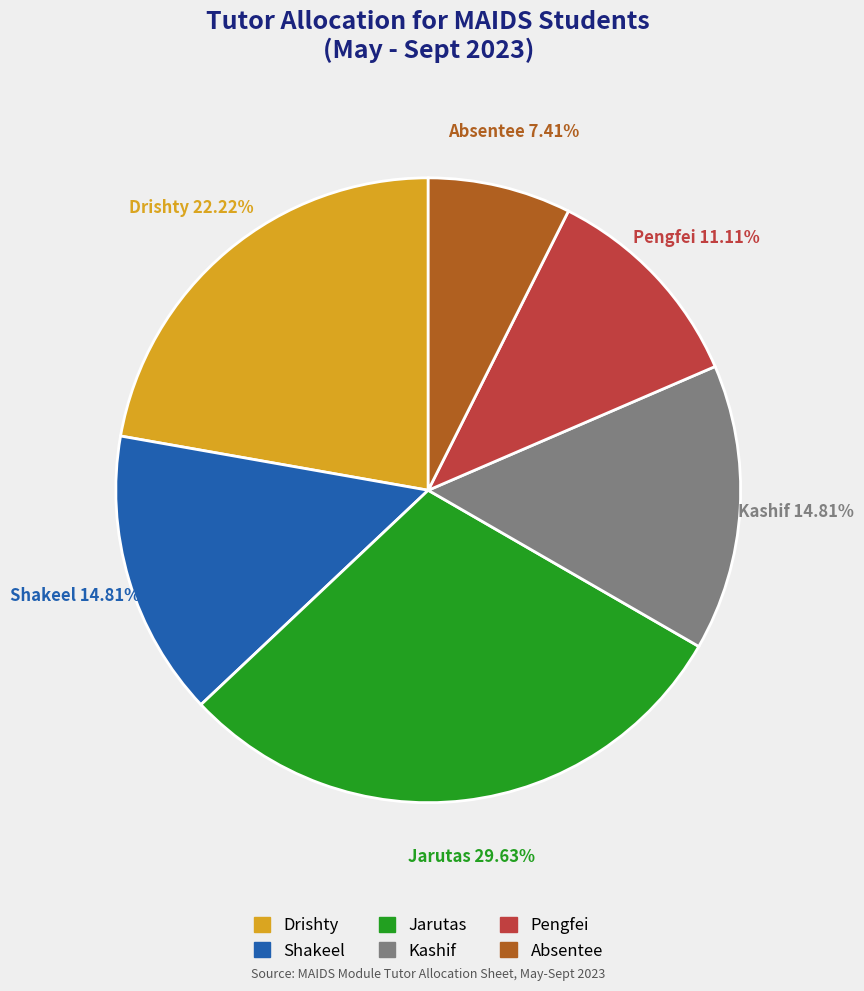

Does Kashif account for over 50% of the chart?

No